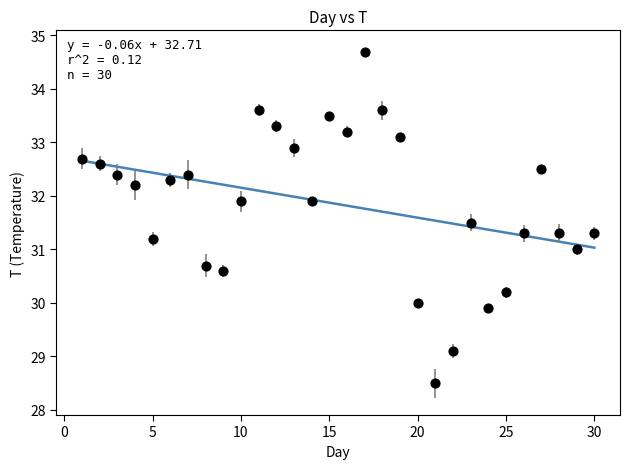

What is the range of X values (max minus min)?

29.0